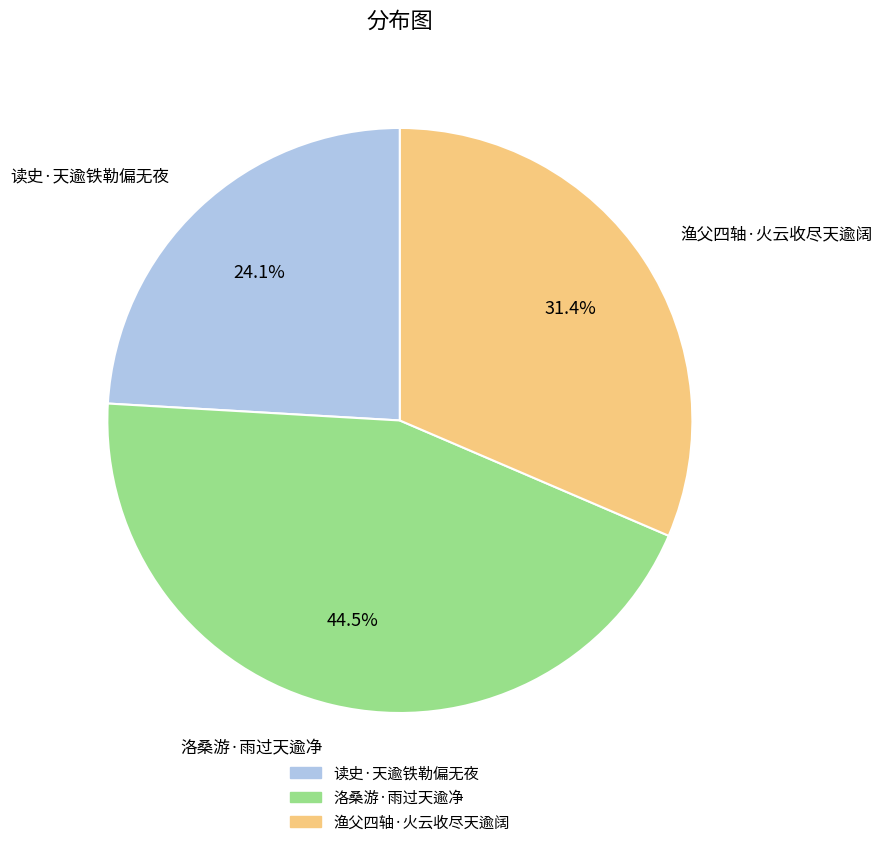

How many segments does this pie chart have?

3